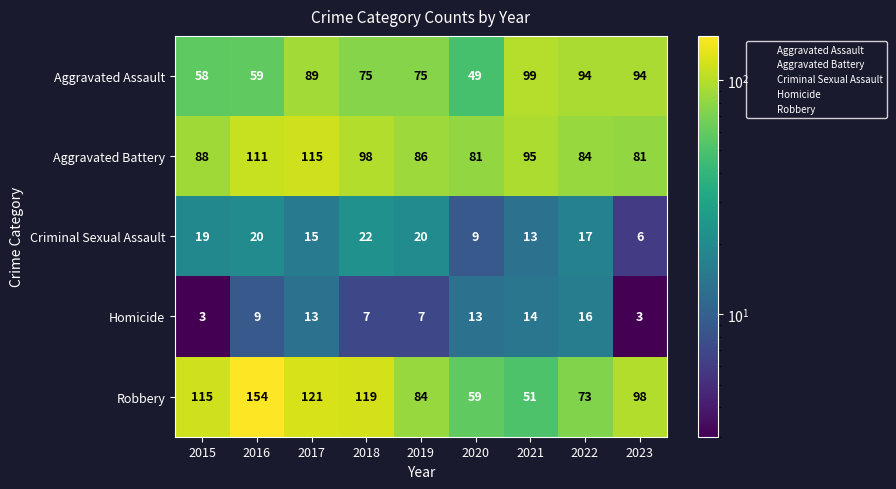

What is the maximum value for Aggravated Battery?

115